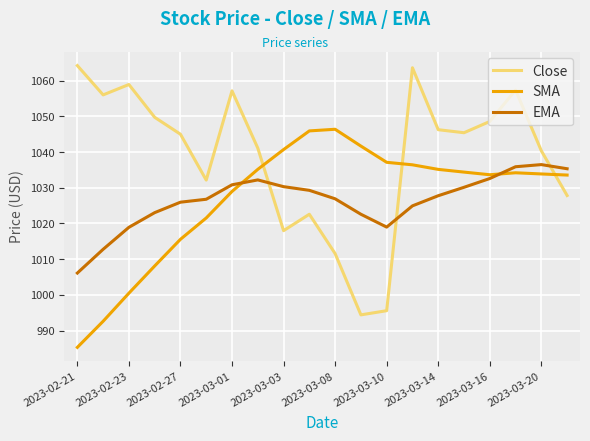

Which series has the widest spread of values?

Close